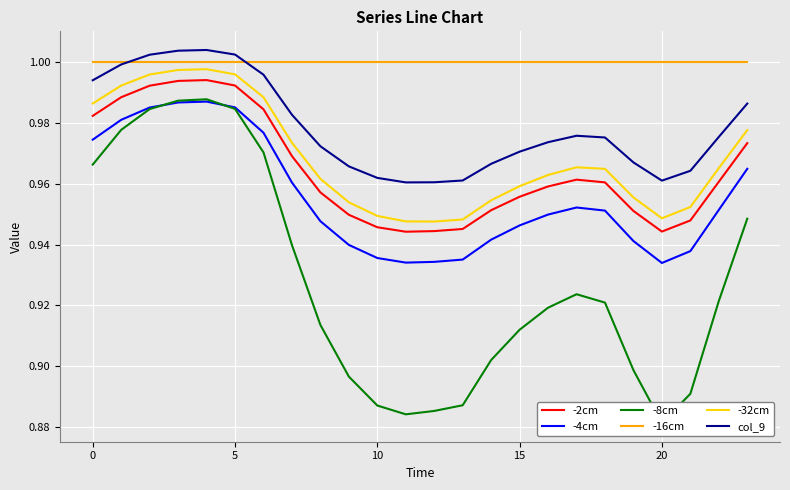

At which category does -32cm reach its first local valley?

12